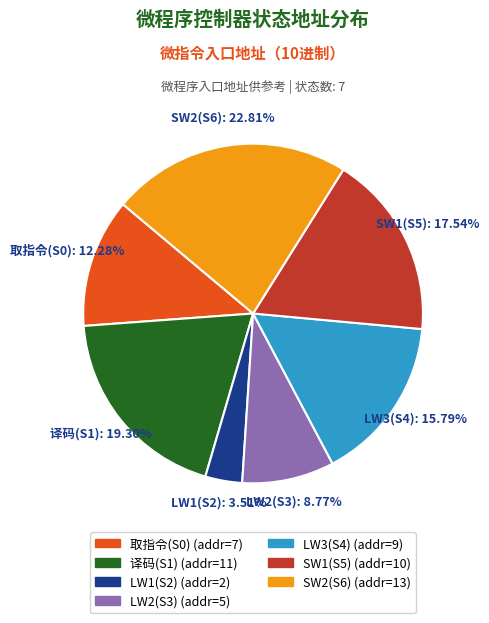

What is the ratio of the value at LW3(S4) to the value at LW2(S3)?

1.8